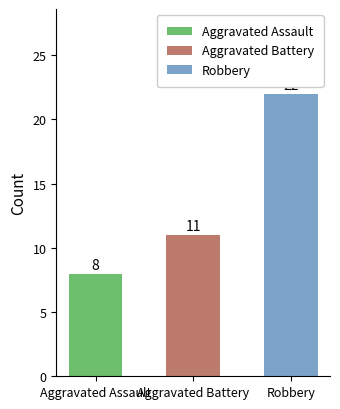

Which series has the widest spread of values?

Robbery